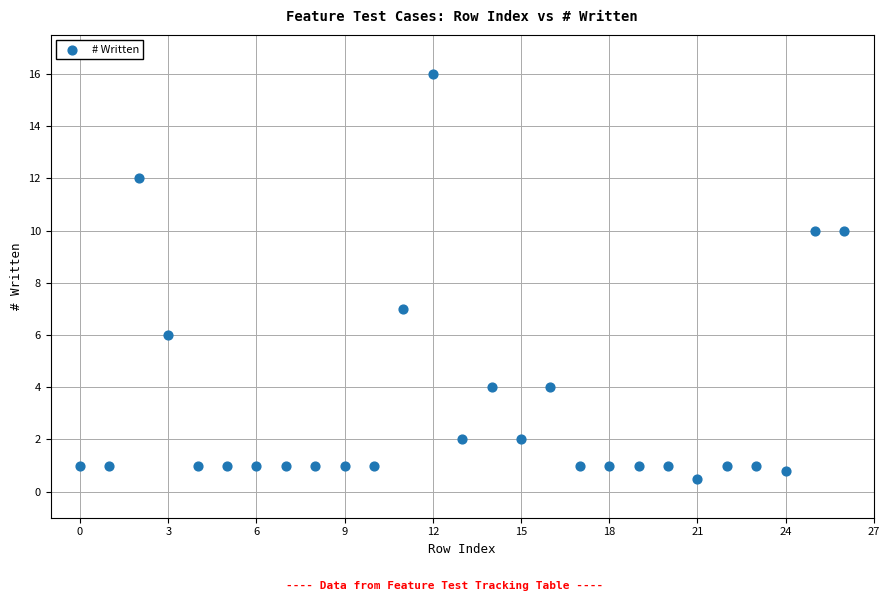

What is the range of Y values (max minus min)?

15.5